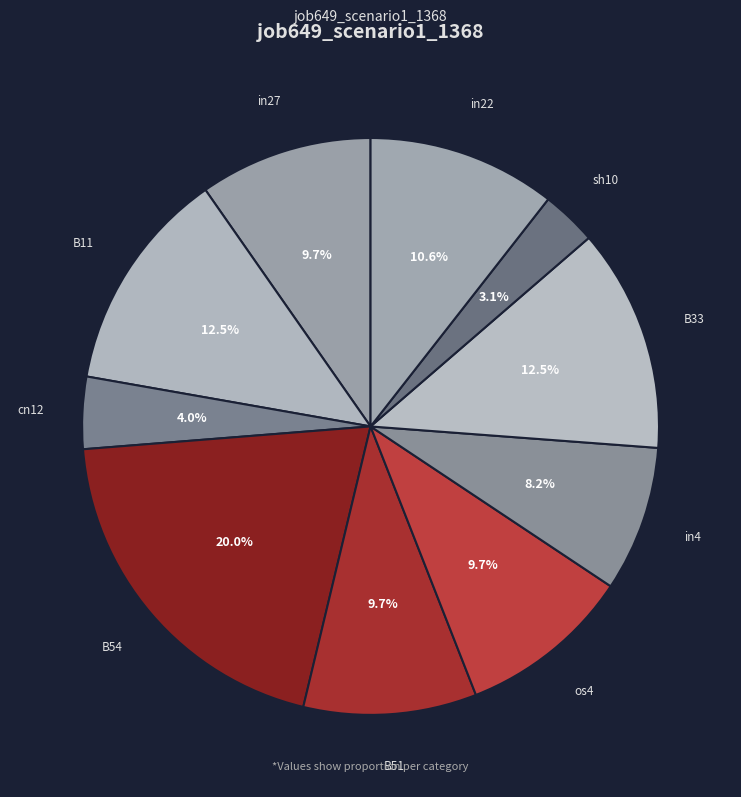

What is the smallest slice in the pie chart?

sh10